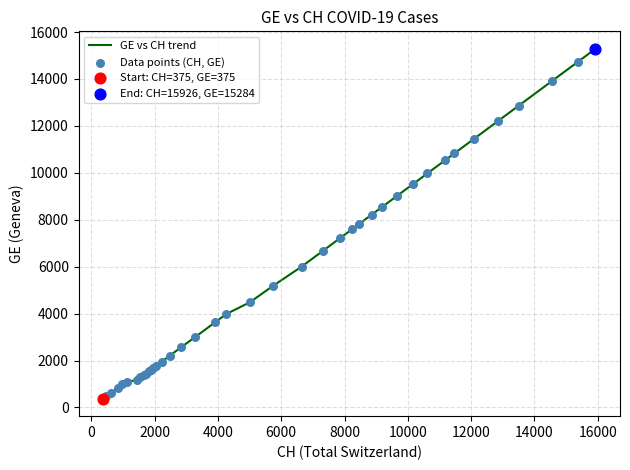

What is the difference between the maximum and minimum values?

14909